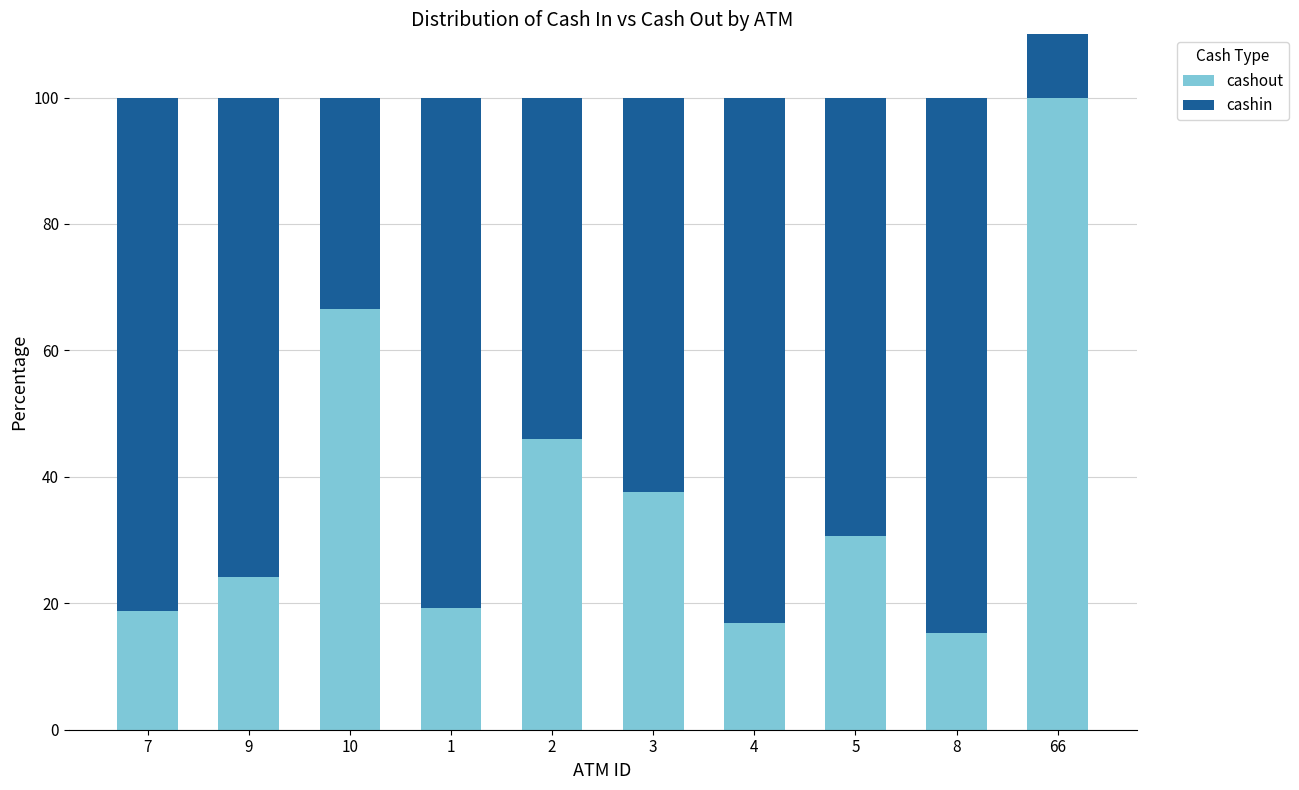

Is it true that cashin equals 81.2 at 7?

True